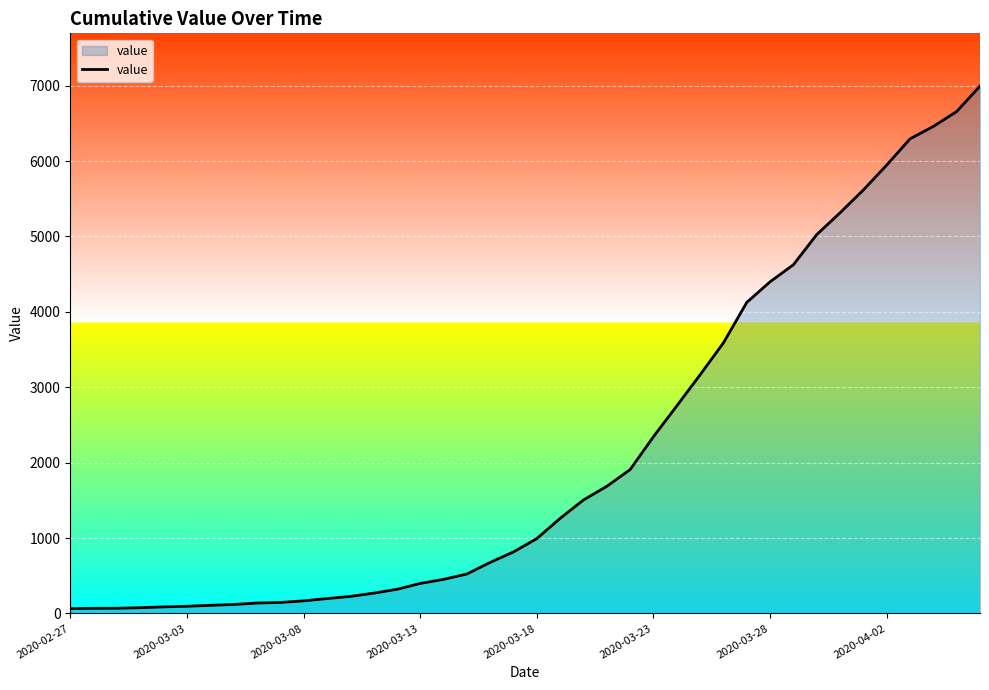

What is the greatest value displayed?

6995